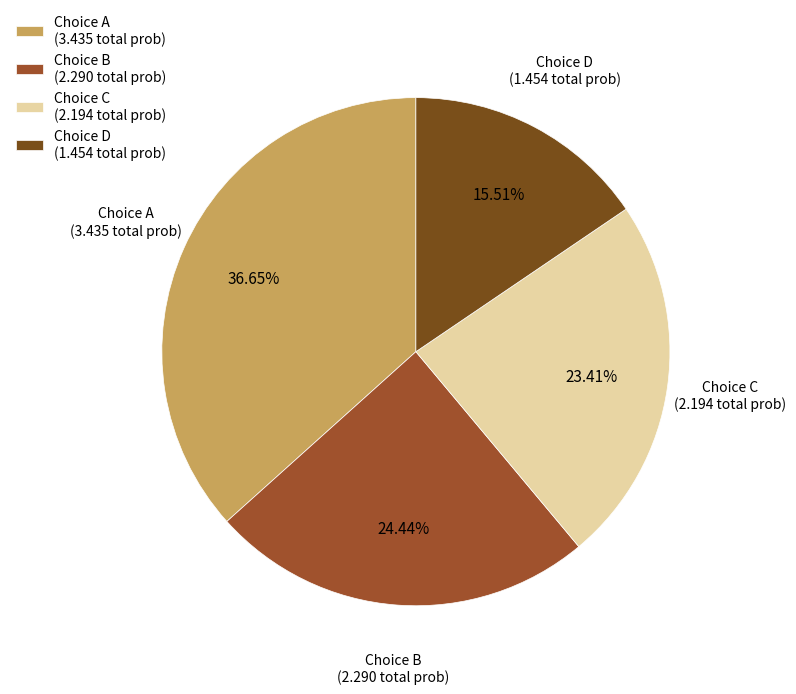

Is there any slice that represents more than half of the pie?

No